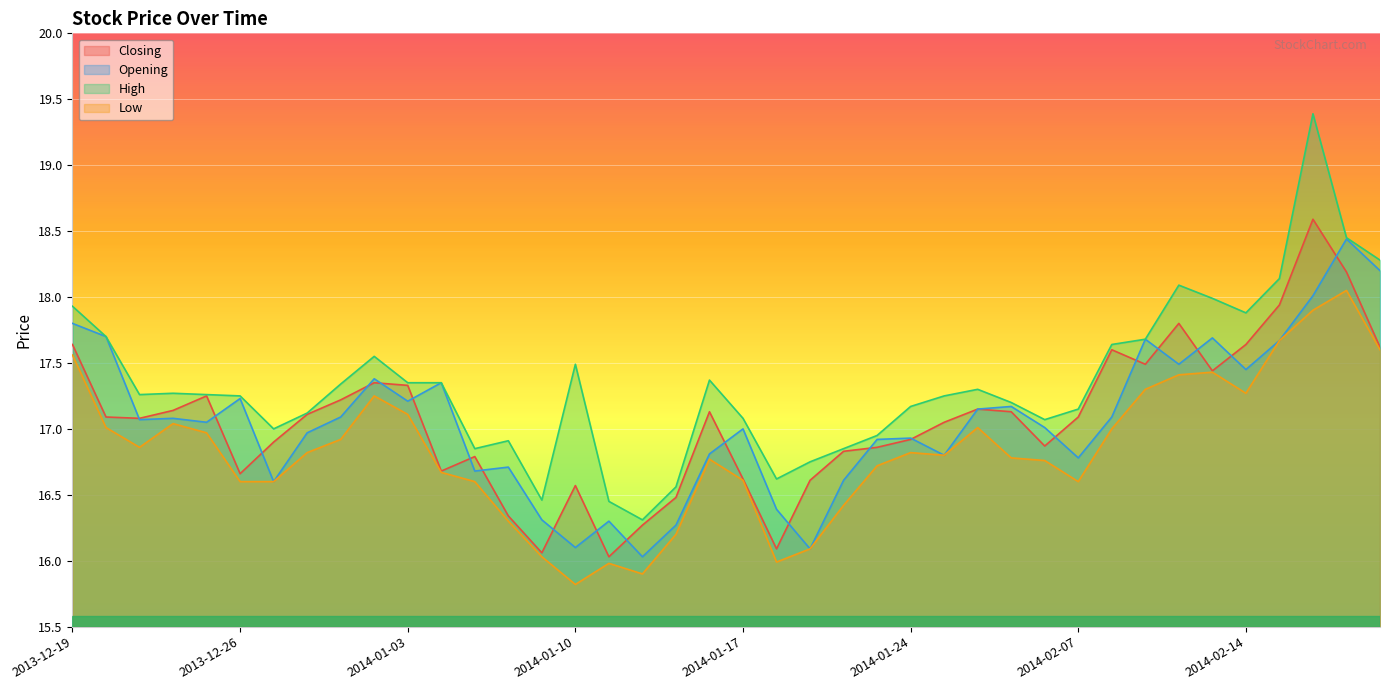

What is the maximum value for Opening?

18.4